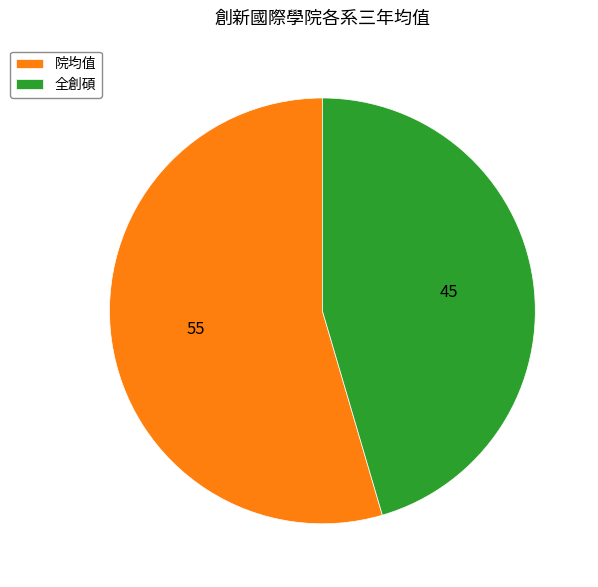

Does 全創碩 represent more than half of the total?

No